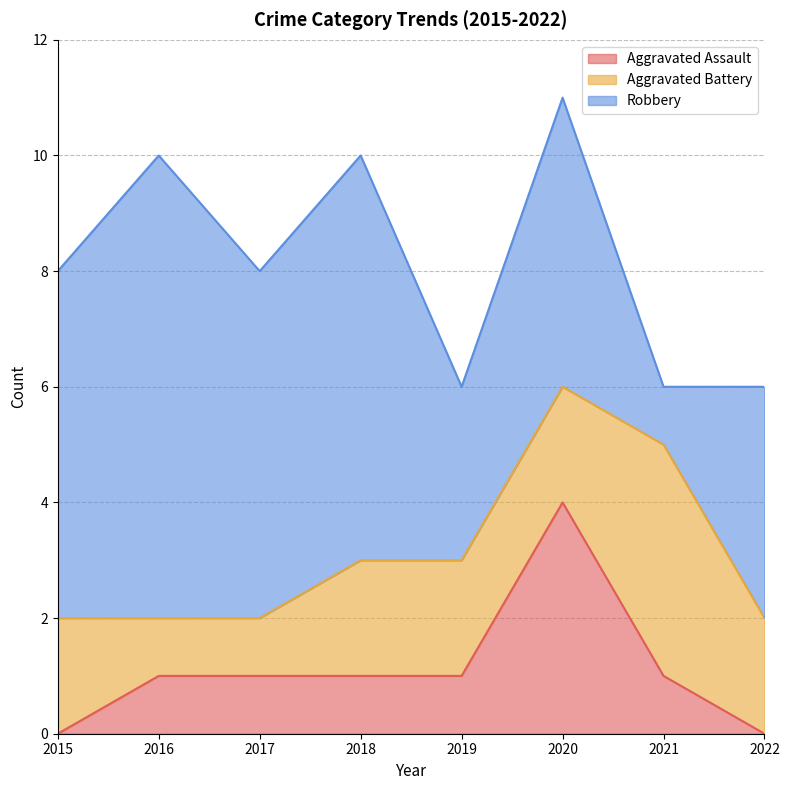

True or false: Aggravated Assault and Robbery cross at least once.

False